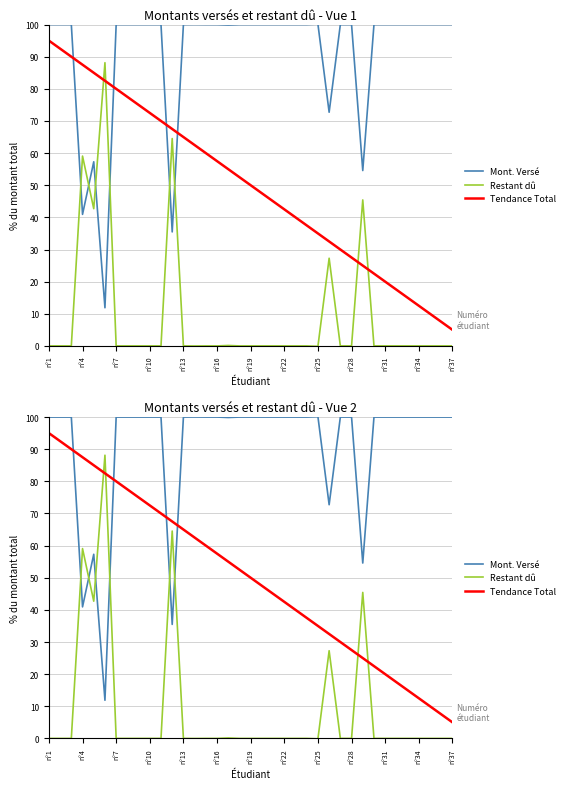

What is the greatest value displayed?

100.1